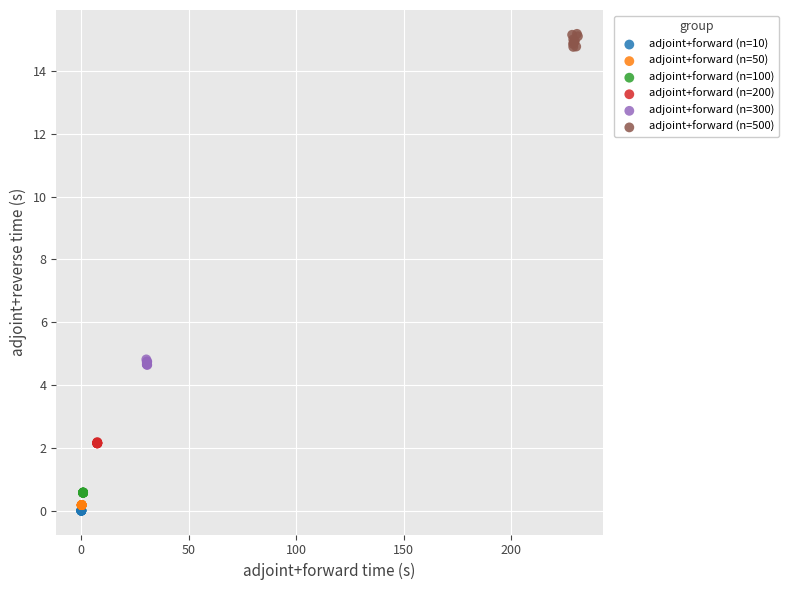

Which series reaches the minimum Y coordinate?

adjoint+forward (n=10)